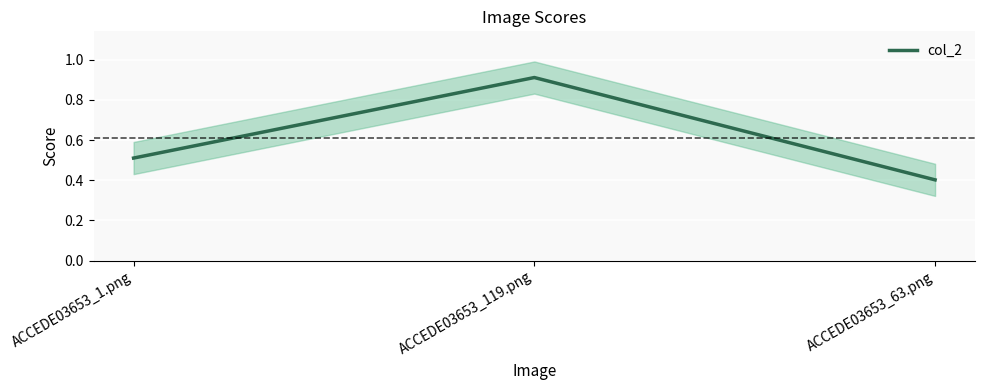

What is the average value?

0.6